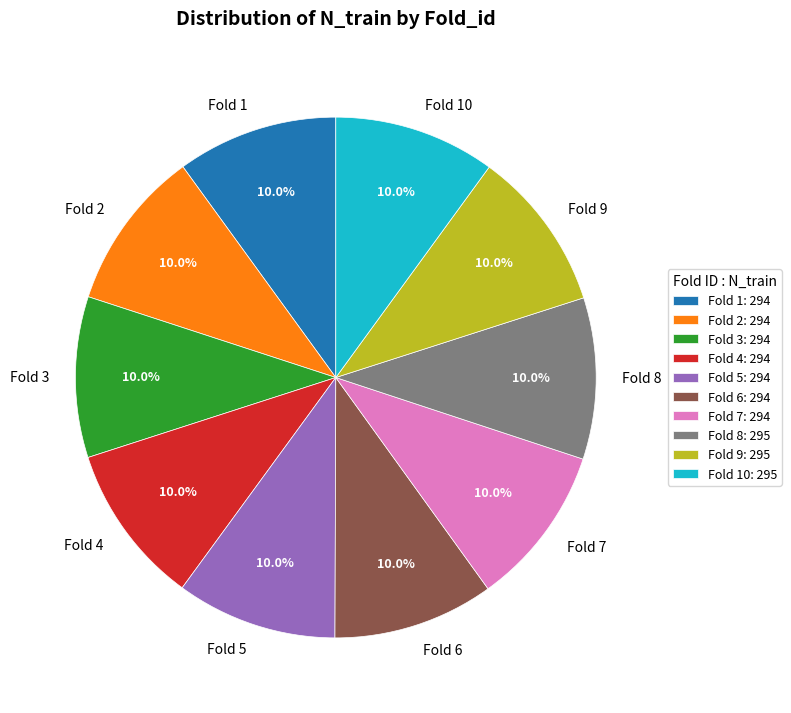

What is the total percentage of Fold 1 and Fold 5?

20.0%